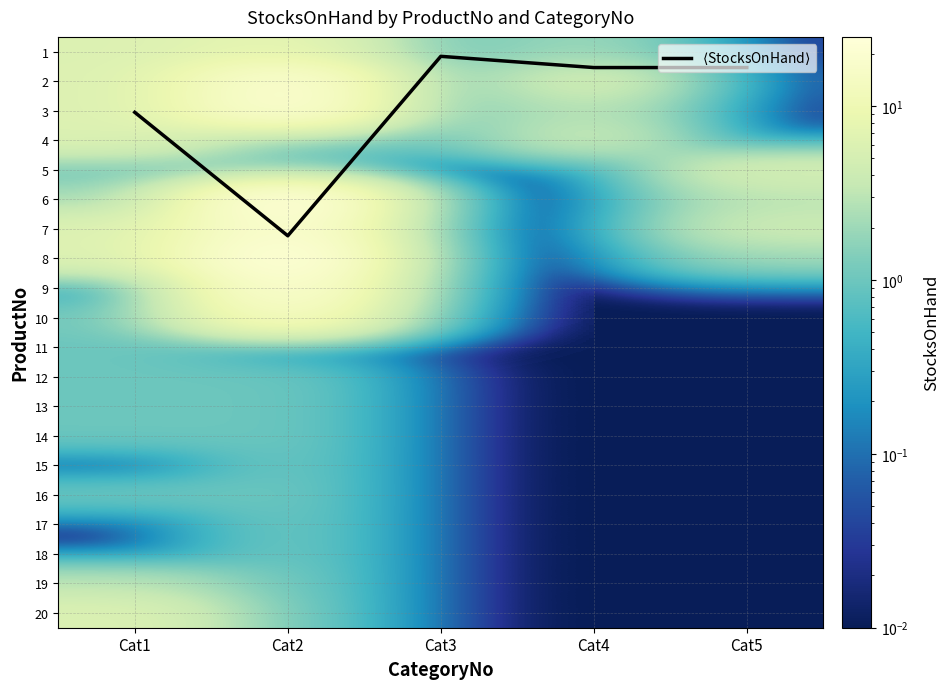

Which category has the lowest value across all series?

Cat5